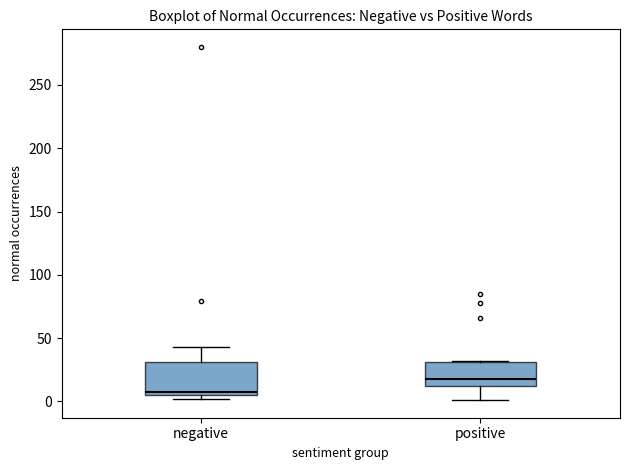

Which box has the highest median line?

positive